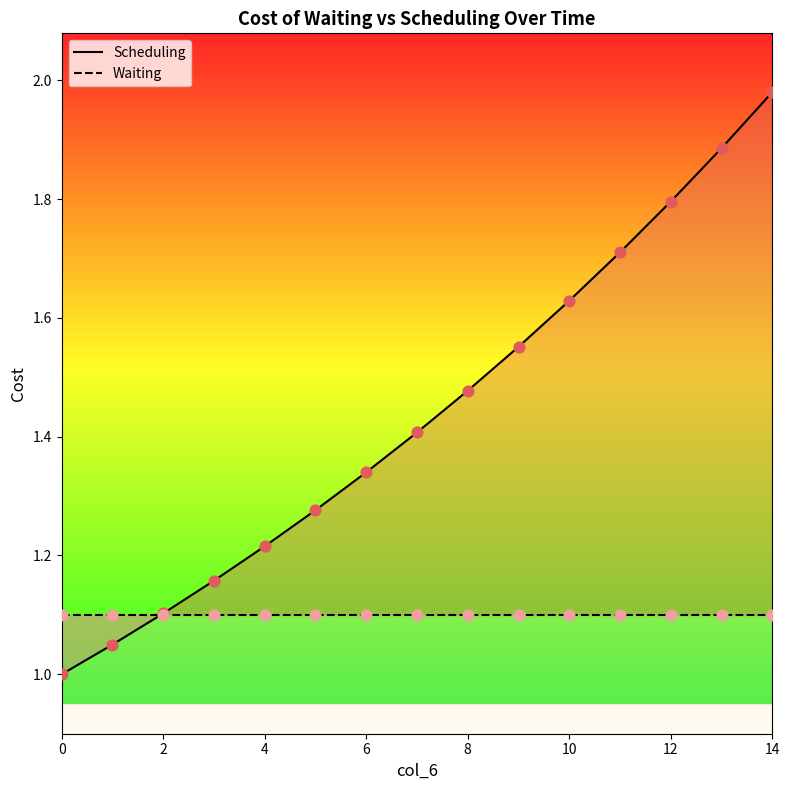

What are all the series names shown in the legend?

Scheduling, Waiting